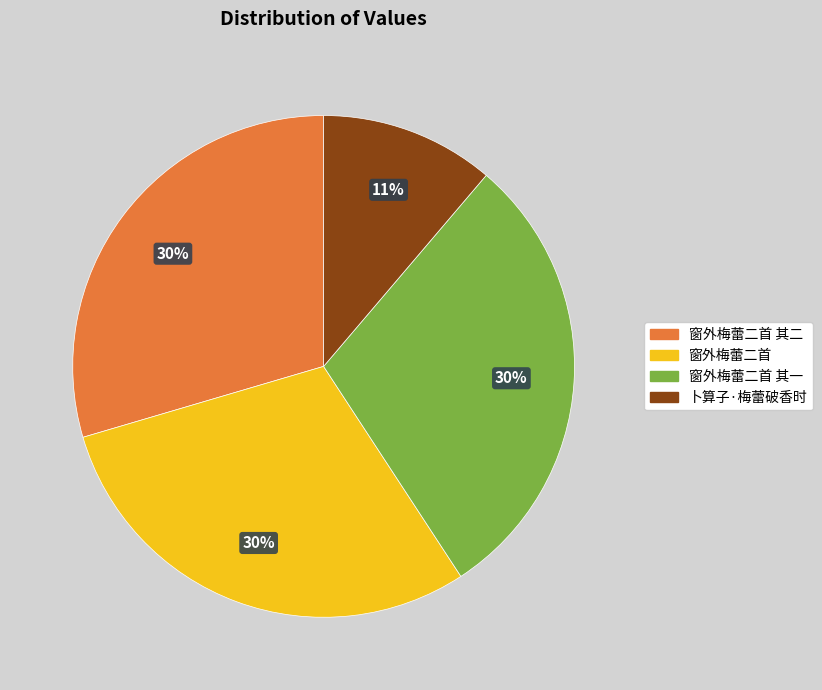

True or false: 窗外梅蕾二首 其二 accounts for 38% of the total.

False